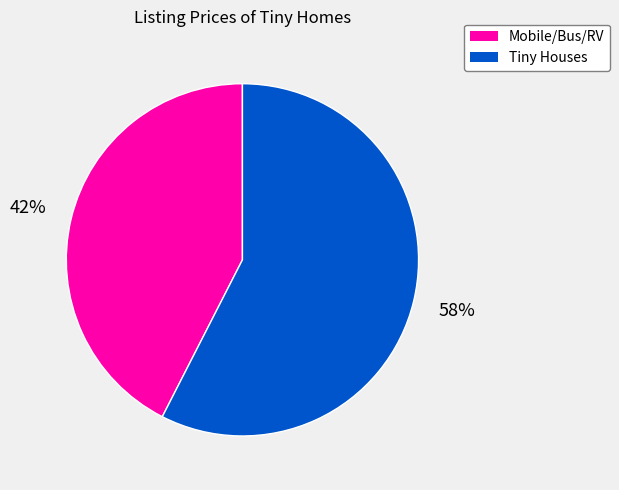

Does any single category account for the majority?

Yes